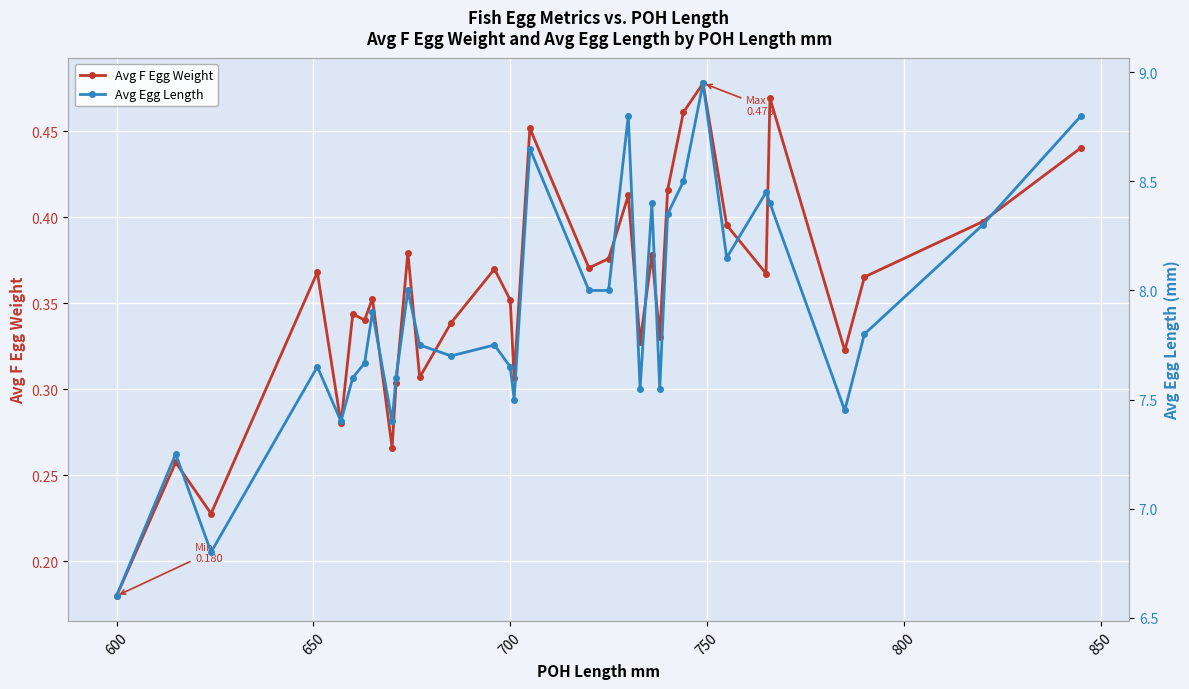

How many lines are shown in the chart?

2